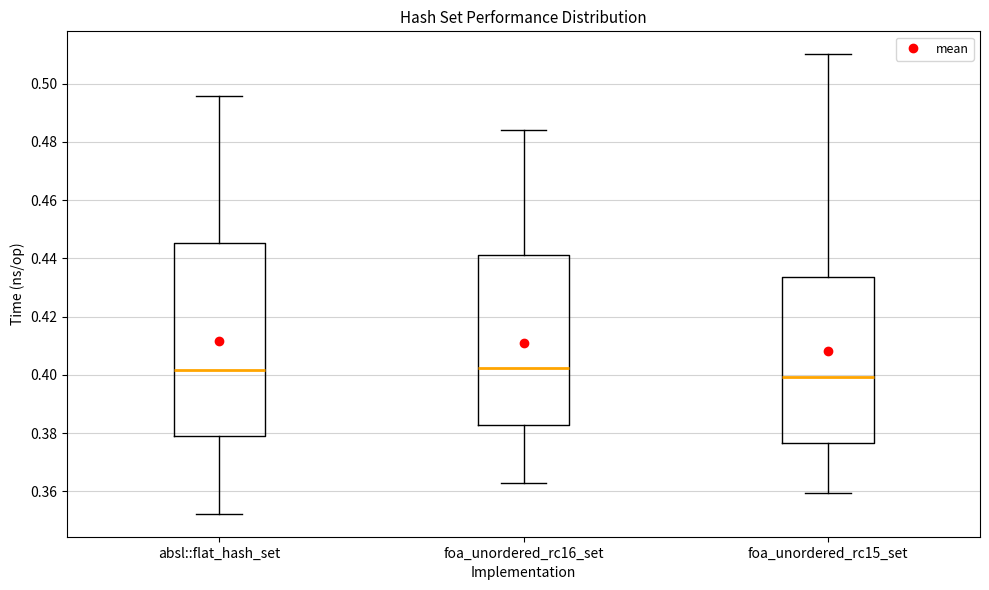

Where is the upper edge of the box for absl::flat_hash_set on the y-axis? The values are not printed on the chart, so give them approximately, as read against the axis.

0.446